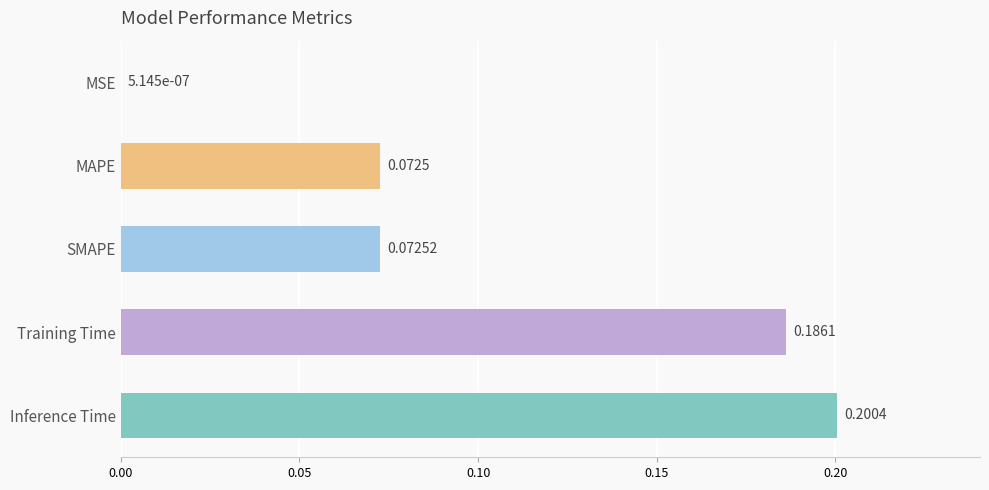

At which label is the value closest to 0?

MSE